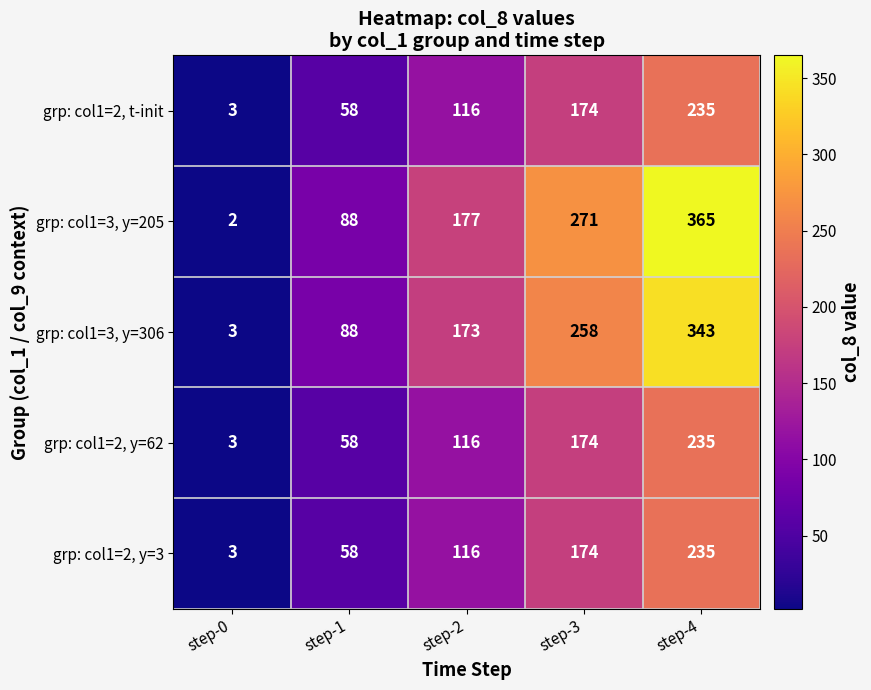

Reading left to right, list all the values displayed in this chart.

grp: col1=2, t-init: step-0=3	step-1=58	step-2=116	step-3=174	step-4=235
grp: col1=3, y=205: step-0=2	step-1=88	step-2=177	step-3=271	step-4=365
grp: col1=3, y=306: step-0=3	step-1=88	step-2=173	step-3=258	step-4=343
grp: col1=2, y=62: step-0=3	step-1=58	step-2=116	step-3=174	step-4=235
grp: col1=2, y=3: step-0=3	step-1=58	step-2=116	step-3=174	step-4=235